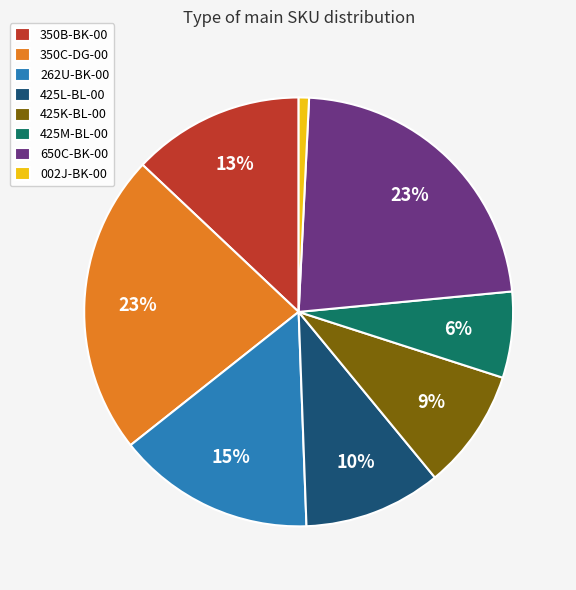

To the nearest percent, what is the combined percentage of 002J-BK-00 and 425M-BL-00?

7%